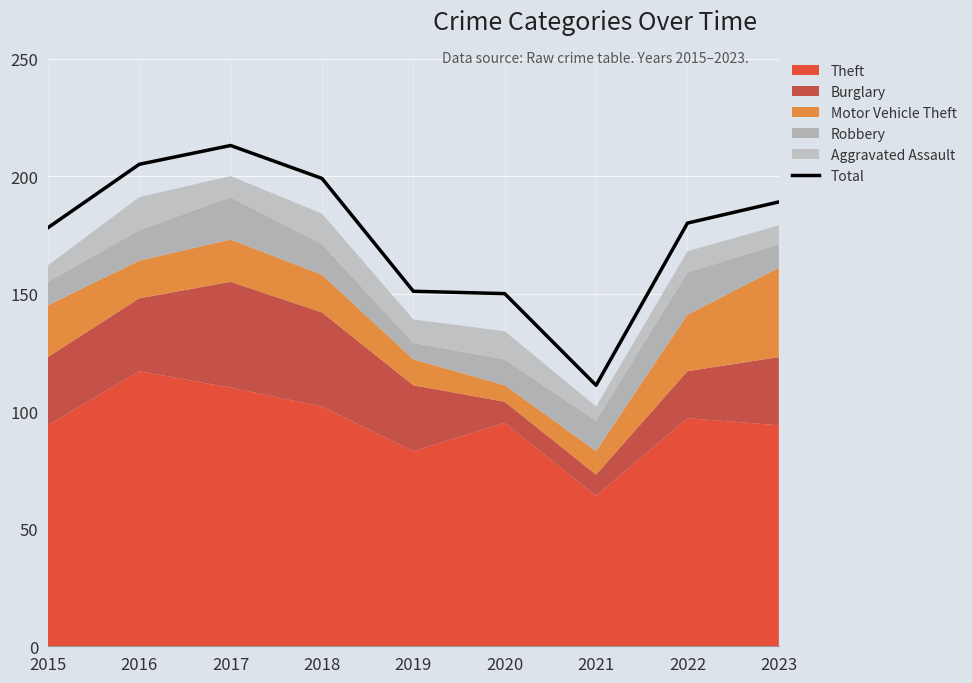

Which has a higher value, 2020 or 2019?

2019